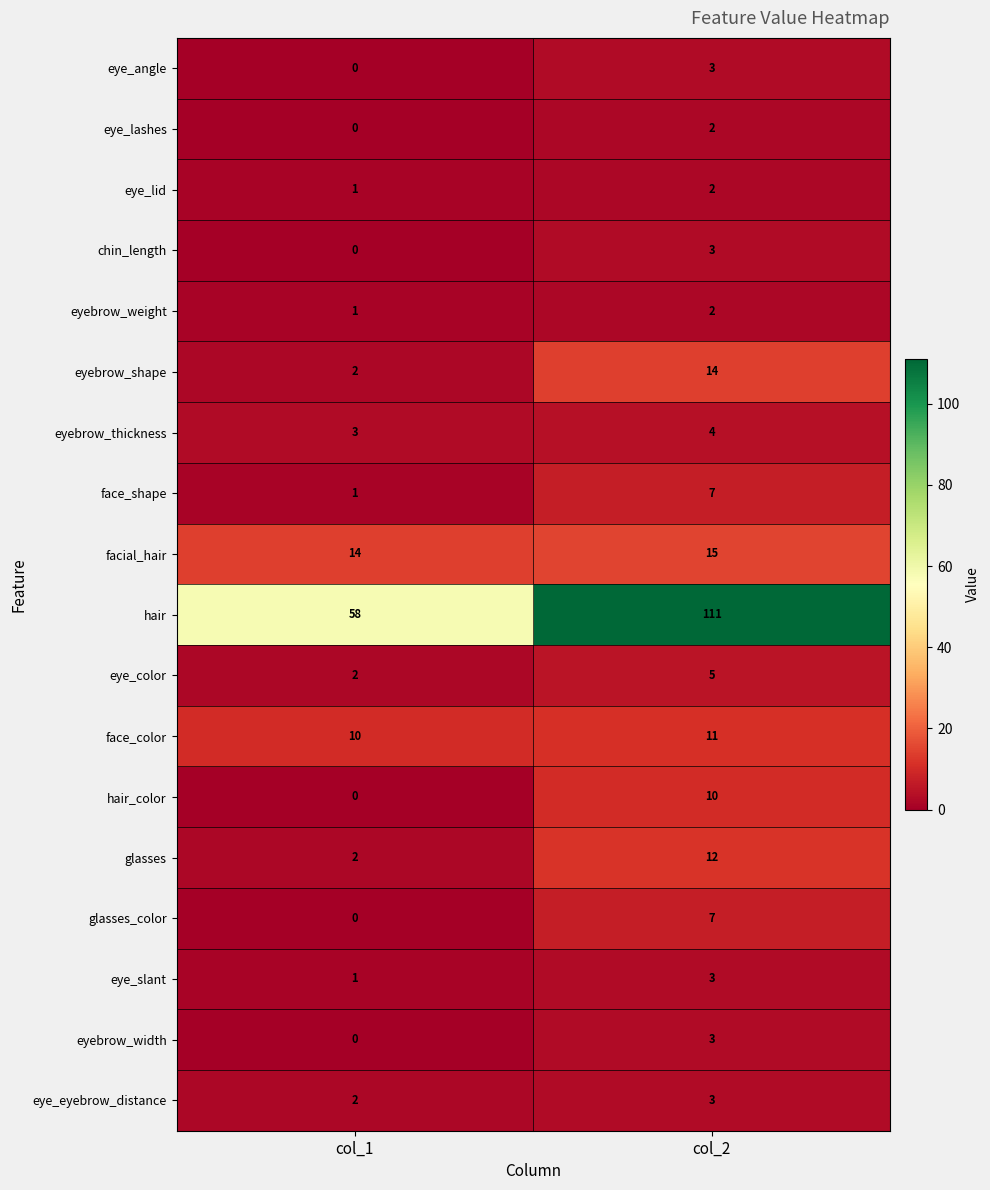

What is the sum of all eye_angle values?

3